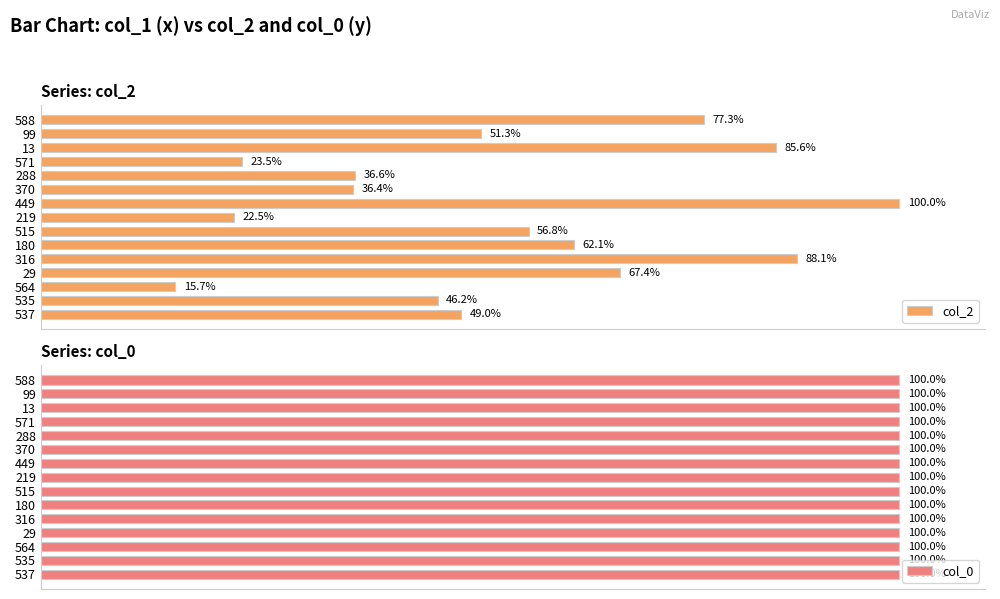

Rank the categories by col_2 value from highest to lowest.

449, 316, 13, 588, 29, 180, 515, 99, 537, 535, 288, 370, 571, 219, 564